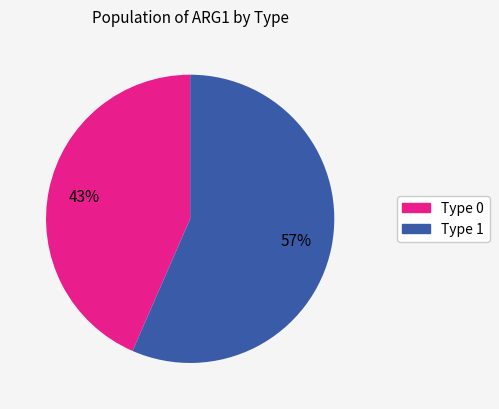

Is it true that Type 1 is 71% of the pie?

False